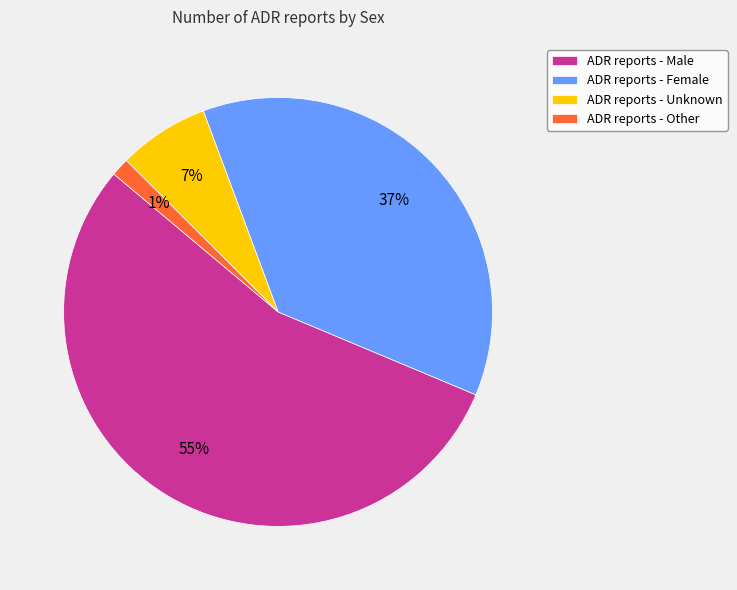

Which slice is the largest?

ADR reports - Male